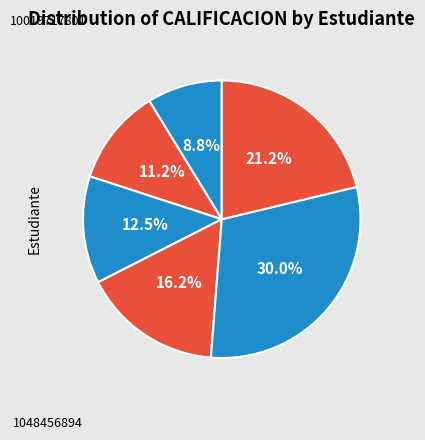

How many slices are in this pie chart?

6